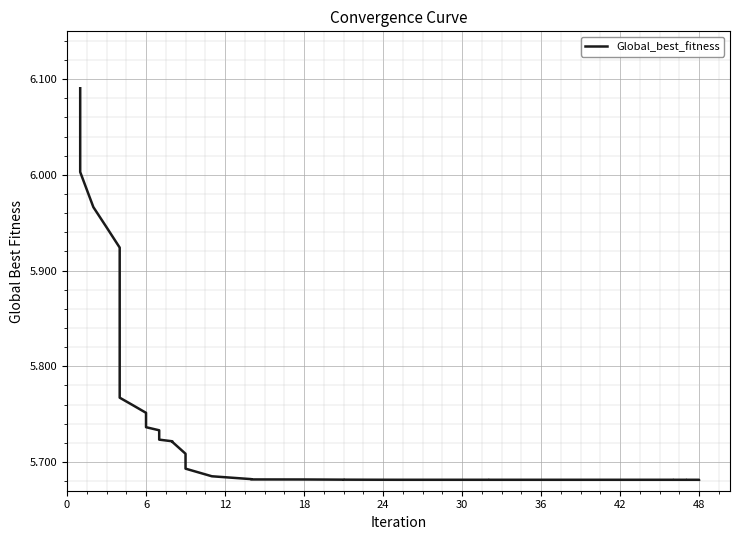

Which label corresponds to the smallest value in the chart?

48